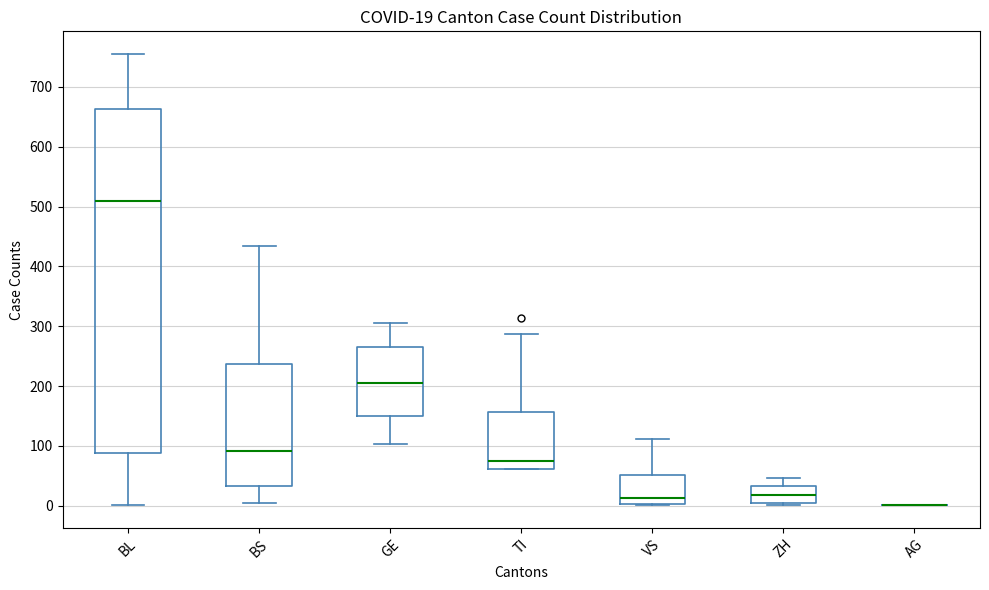

Comparing the boxes themselves (not the whiskers), which one is the tallest?

BL